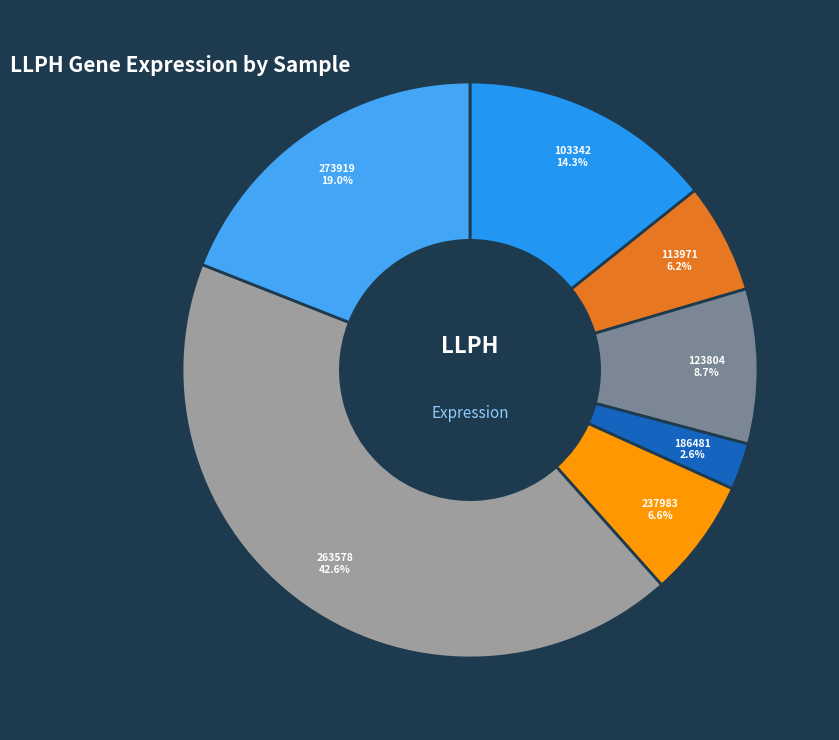

How many segments does this pie chart have?

7